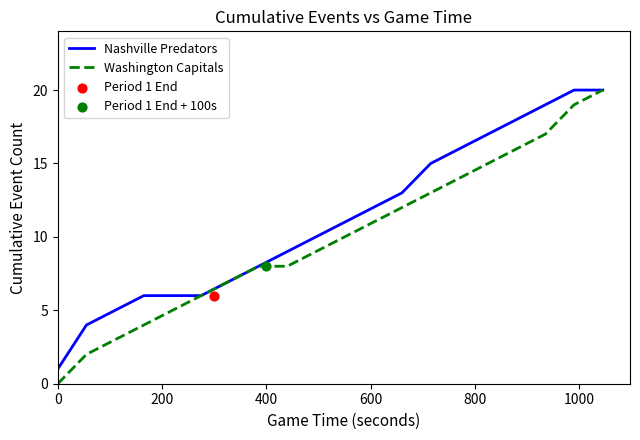

Which series has the largest total across all categories?

Nashville Predators